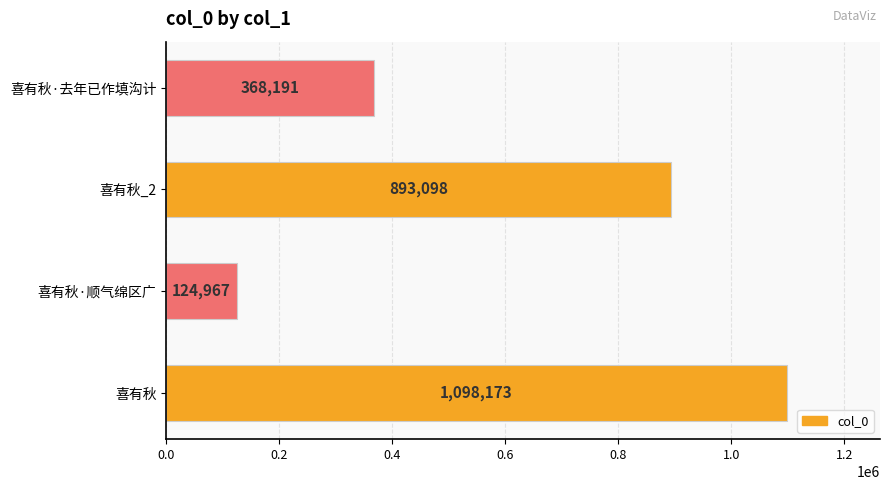

How many values are between 368191 and 1098173?

3